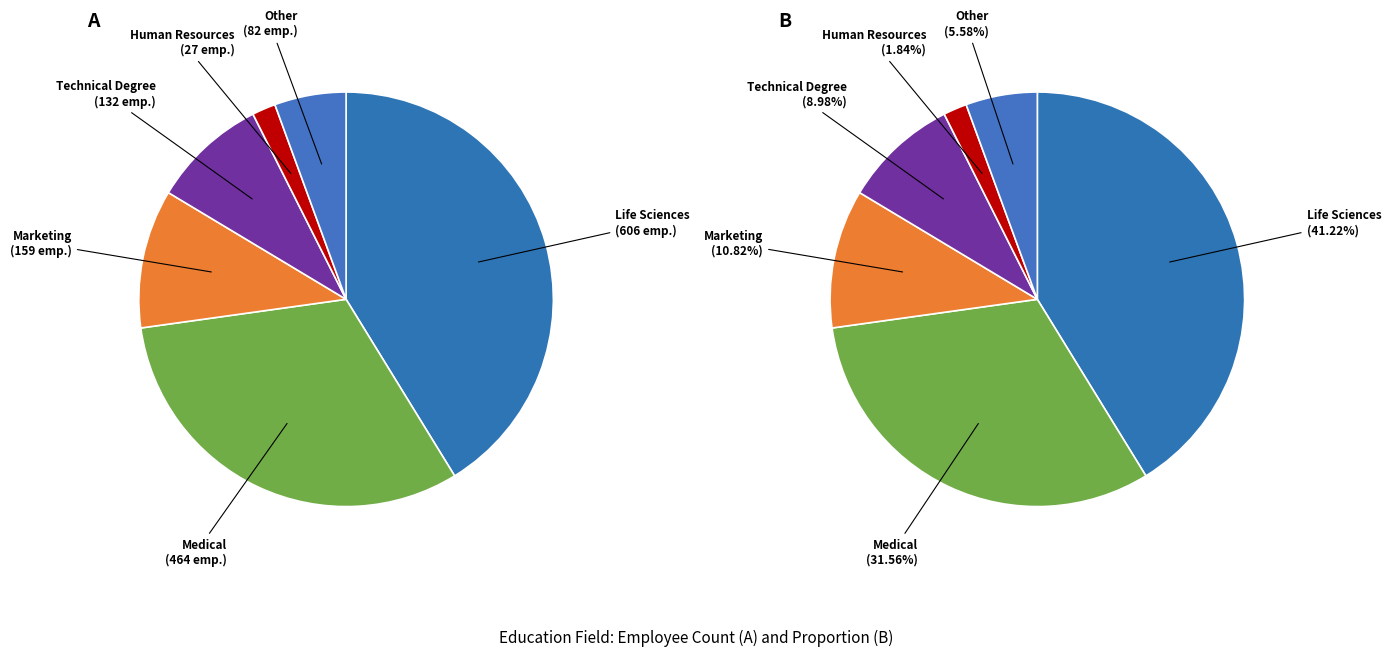

What percentage do Human Resources and Medical together represent?

33.4%